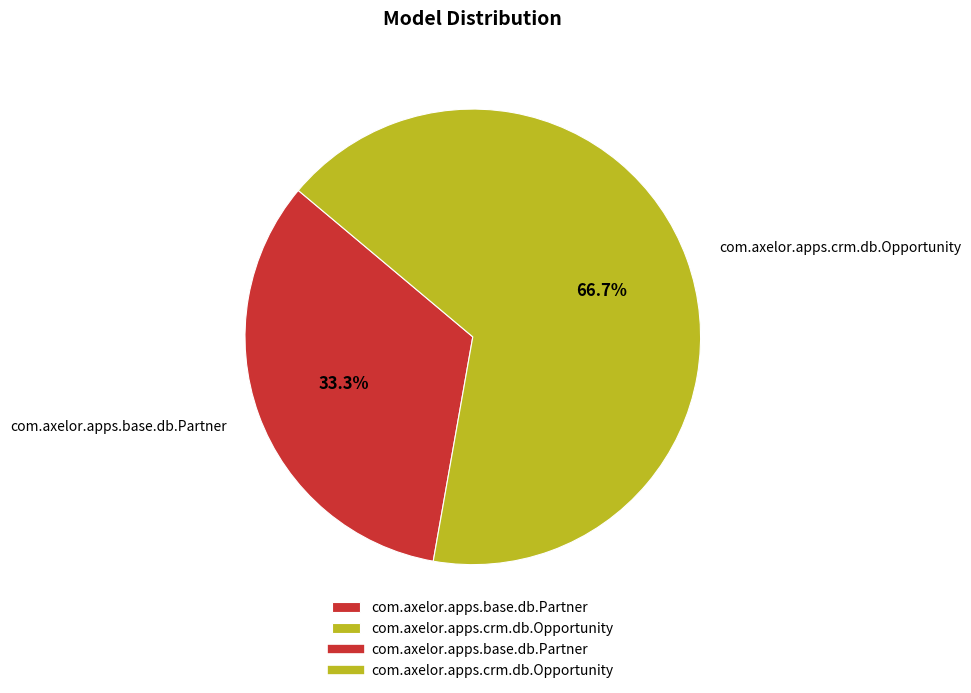

Does com.axelor.apps.base.db.Partner account for over 50% of the chart?

No